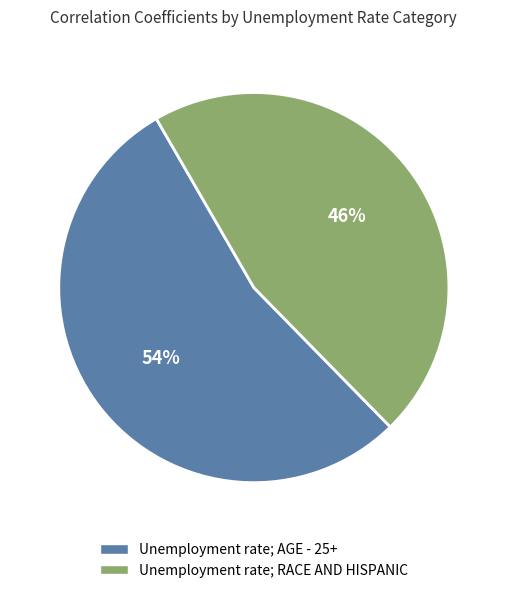

Is the sum of Unemployment rate; AGE - 25+ and Unemployment rate; RACE AND HISPANIC greater than half?

Yes